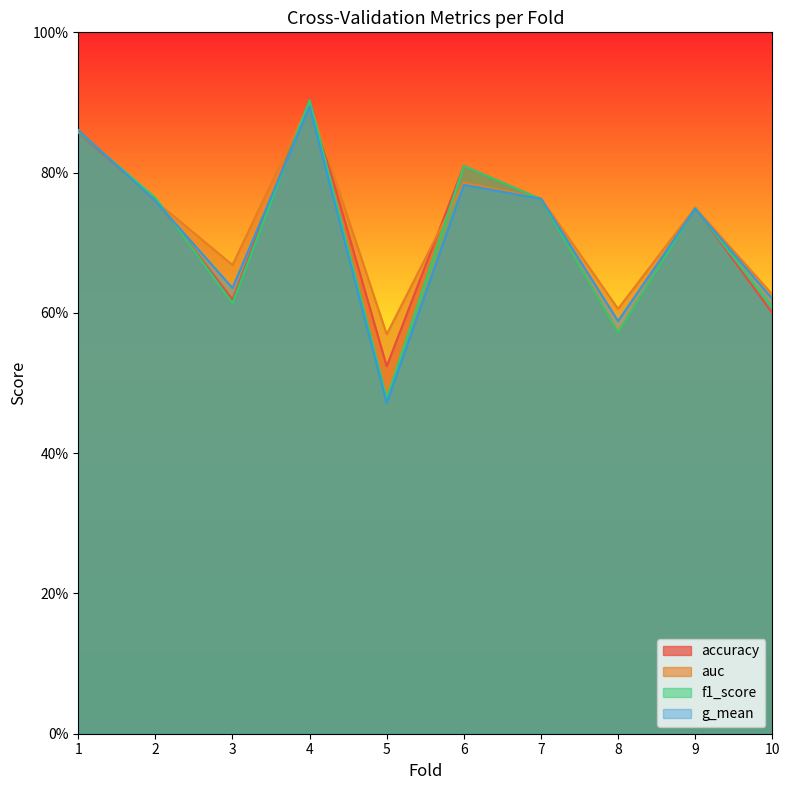

What is the difference between the maximum and minimum values in the auc series?

0.3